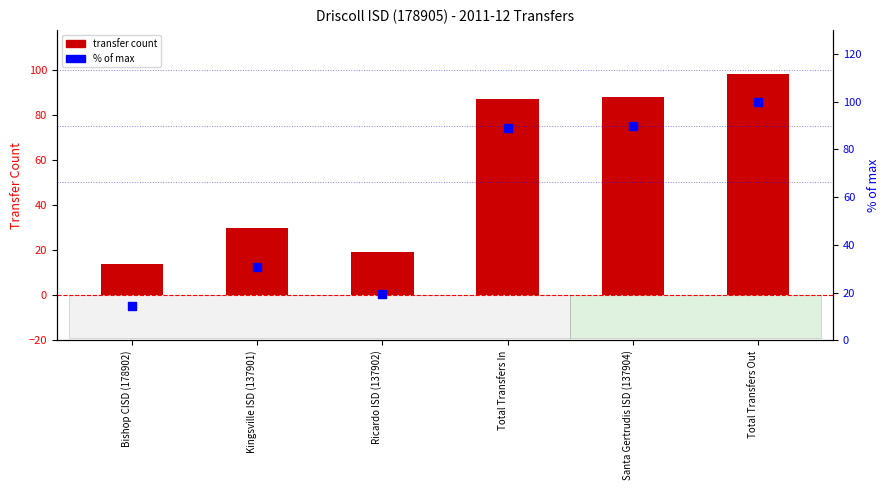

Is the value of % of max at Total Transfers Out greater than the value of Transfer Count at Bishop CISD (178902)?

Yes